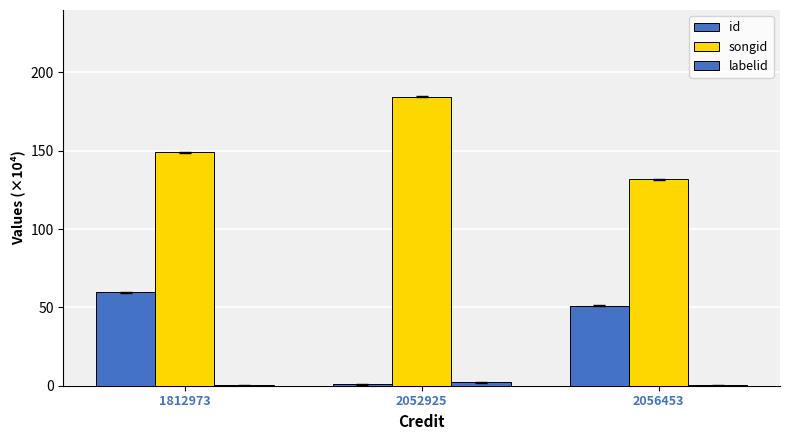

What is the average value of the id series?

37.3